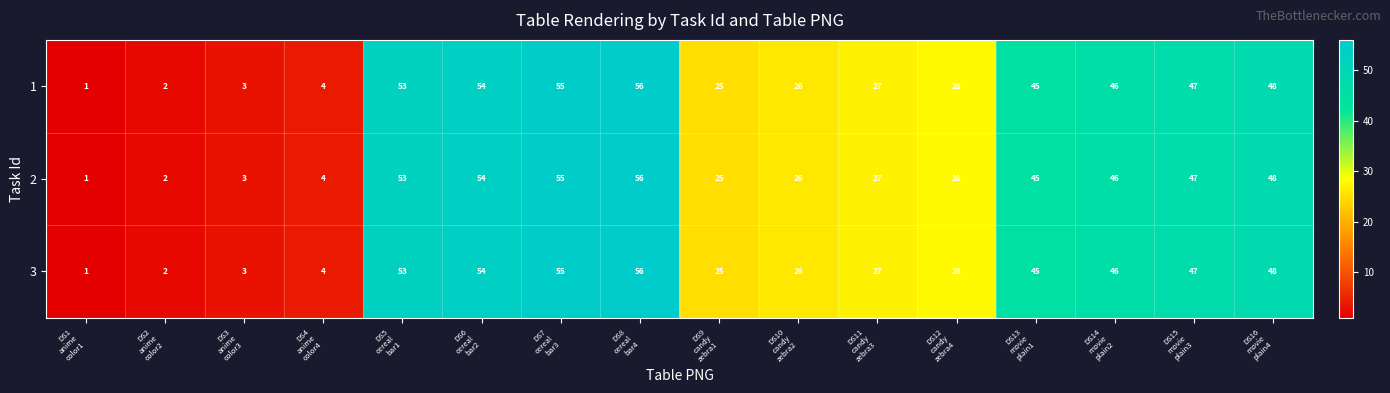

At how many categories does at least one series exceed 24?

12